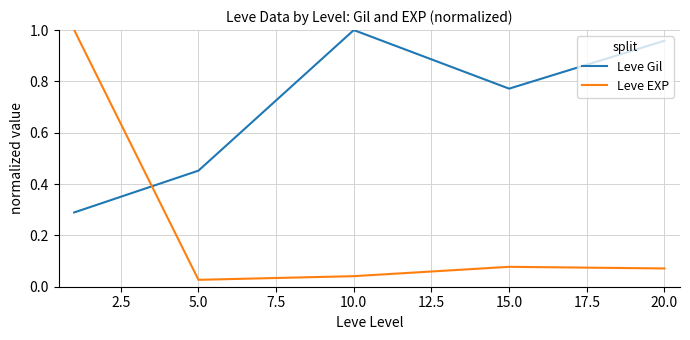

List the series in order of their overall mean, highest first.

Leve Gil, Leve EXP